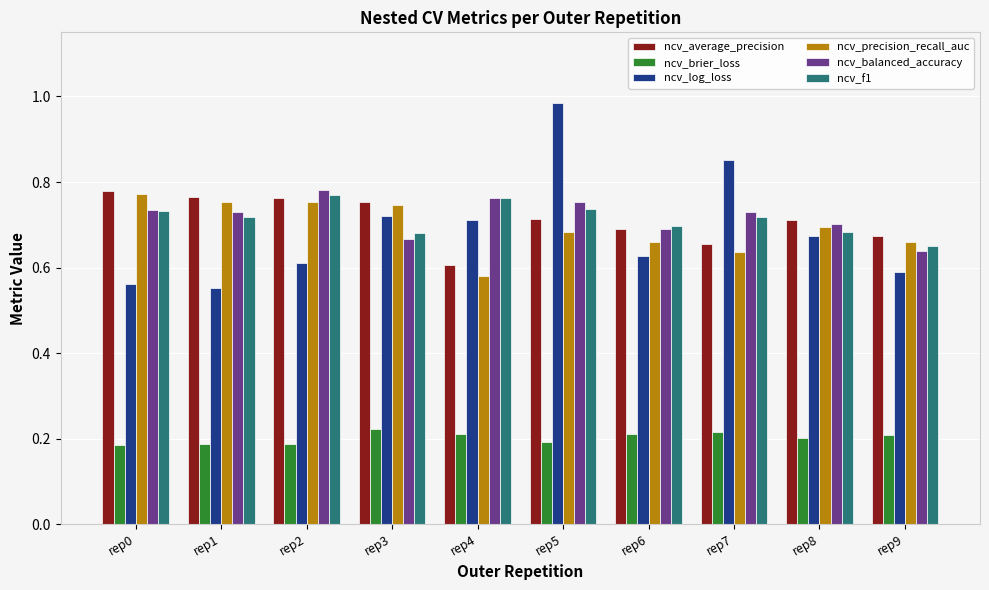

Which label corresponds to the largest value in the chart?

rep5